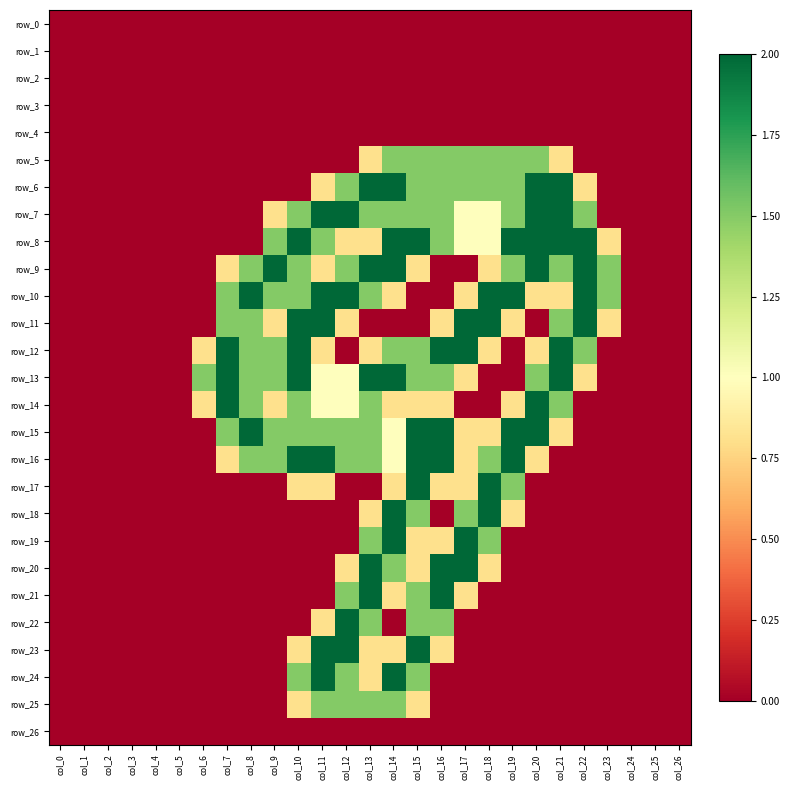

List the labels in order of row_25 value, smallest first.

col_0, col_1, col_2, col_3, col_4, col_5, col_6, col_7, col_8, col_9, col_16, col_17, col_18, col_19, col_20, col_21, col_22, col_23, col_24, col_25, col_26, col_10, col_15, col_11, col_12, col_13, col_14